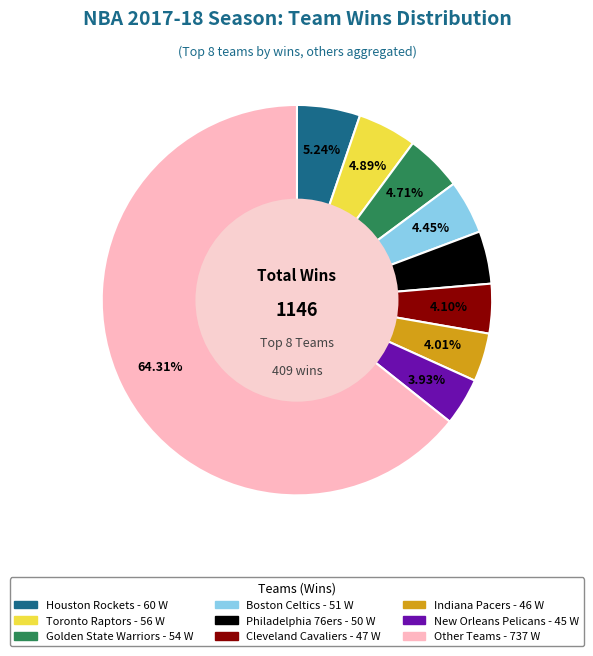

Is there a majority slice in this chart?

Yes